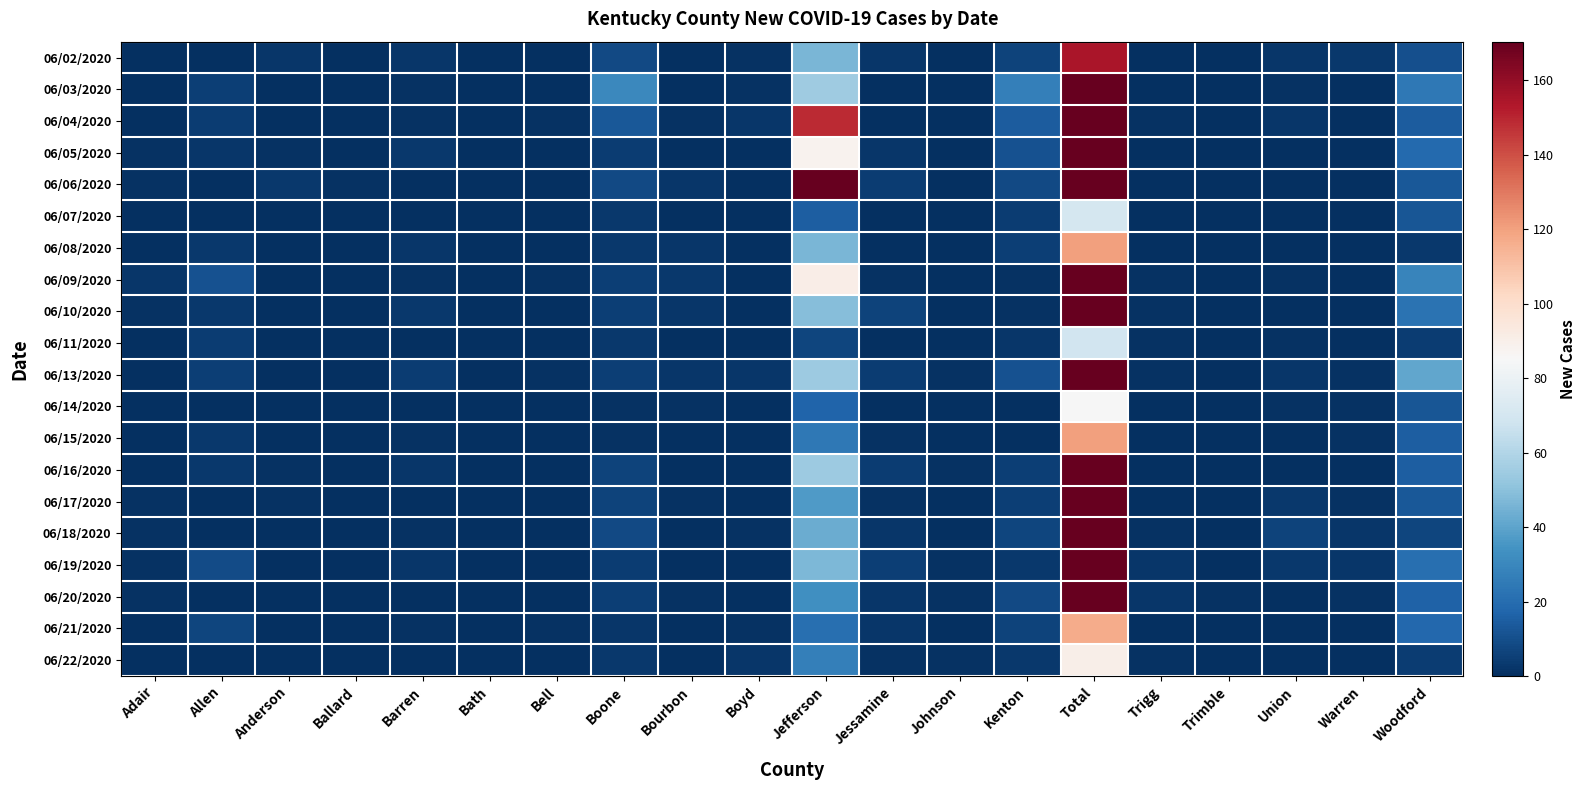

Which series has the largest total across all categories?

06/06/2020